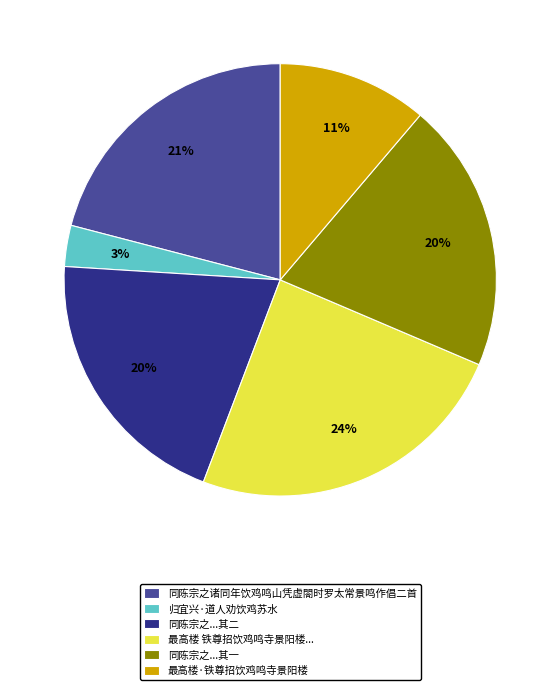

To the nearest percent, what percentage of the pie is 同陈宗之诸同年饮鸡鸣山凭虚閤时罗太常景鸣作倡二首?

21%